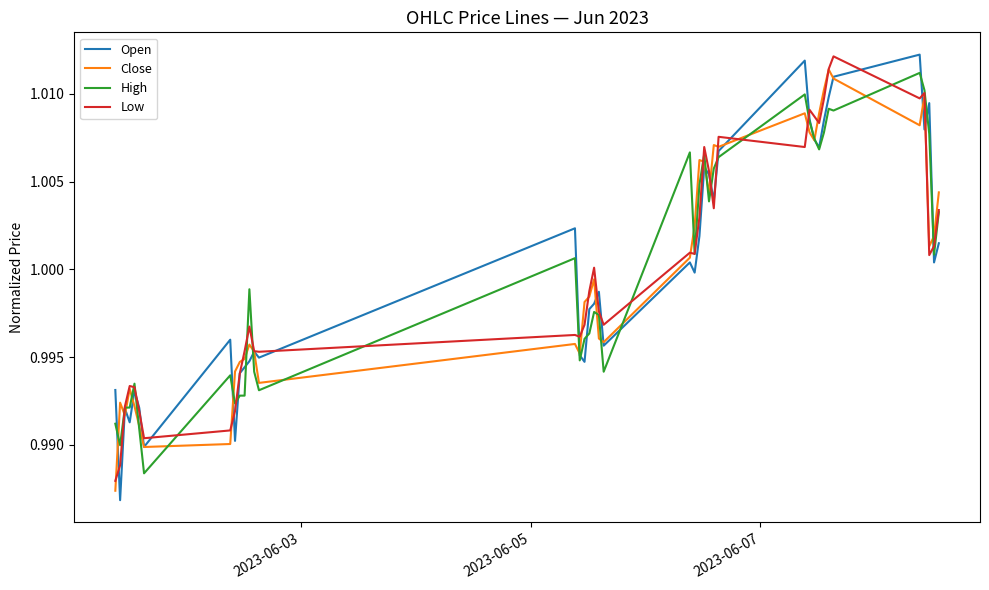

Count the number of categories in the chart.

40